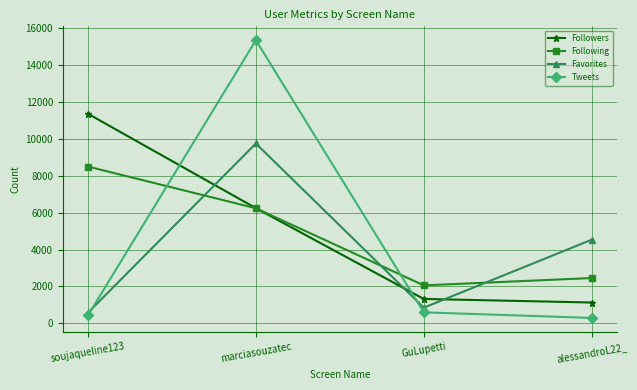

What is the label of the 2nd point from the right?

GuLupetti